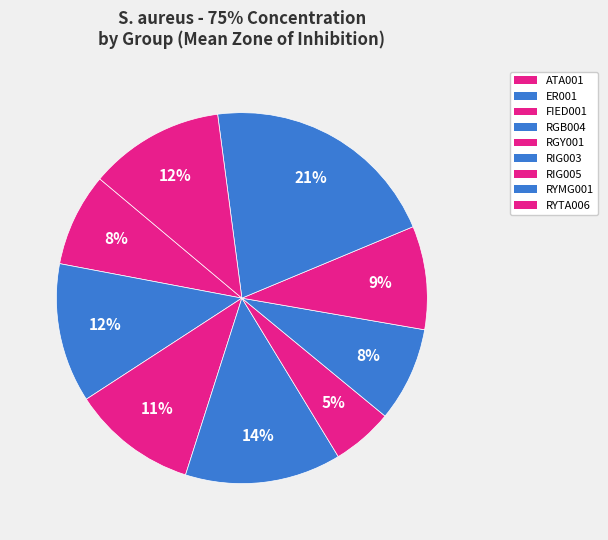

What percentage is the RIG005 slice, to the nearest percent?

9%